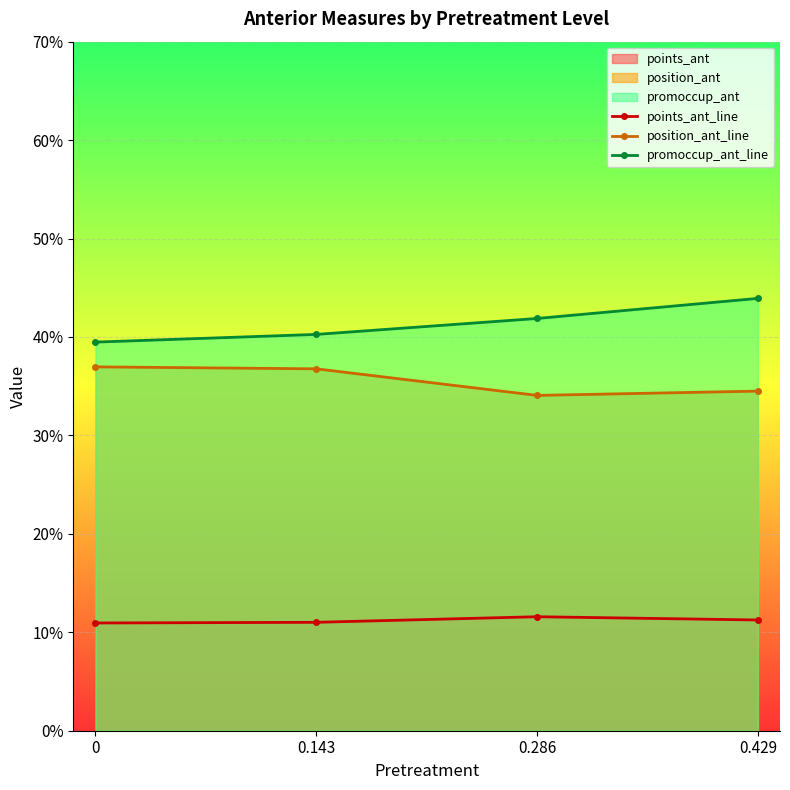

What is the difference between the maximum and minimum values in the position_ant_line series?

2.9